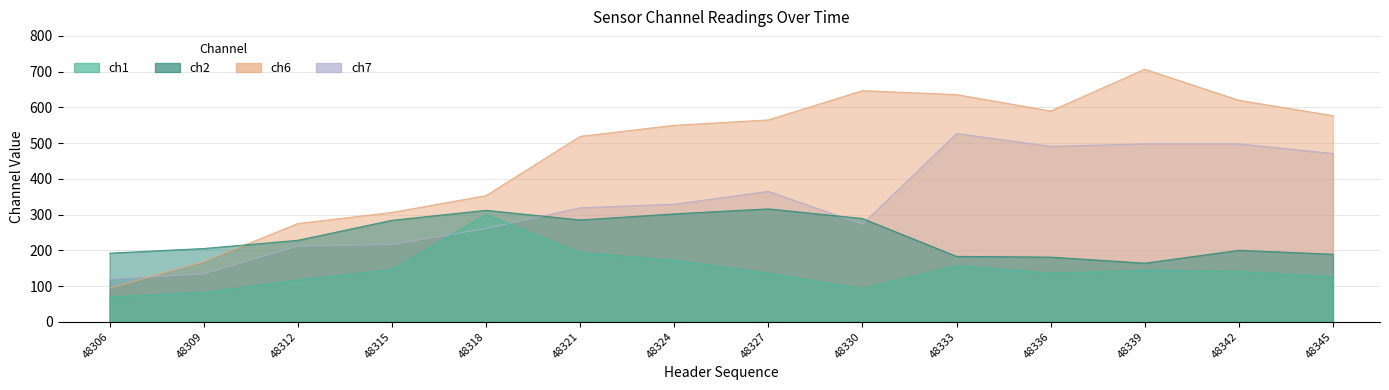

What is the value of the ch1 point at the 5th from the left?

300